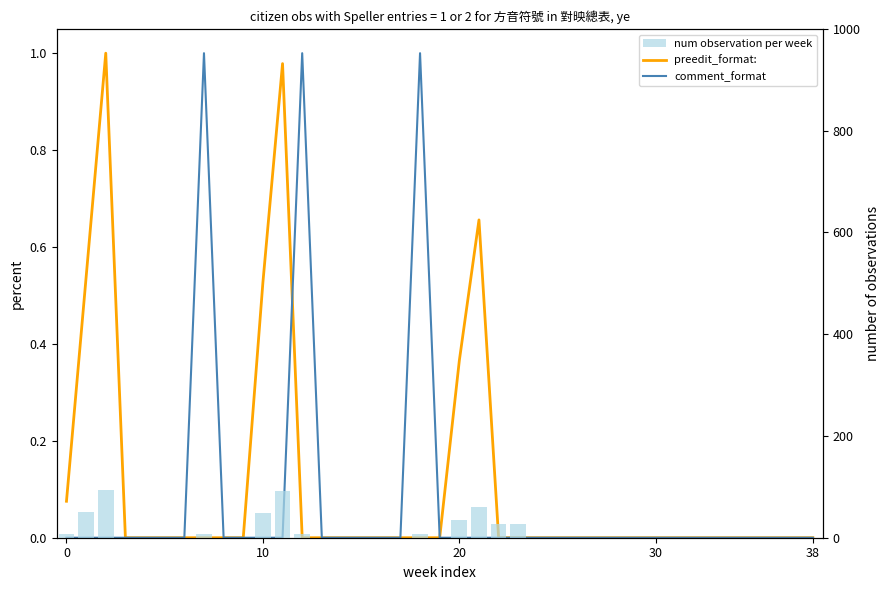

How many categories are shown in the chart?

39